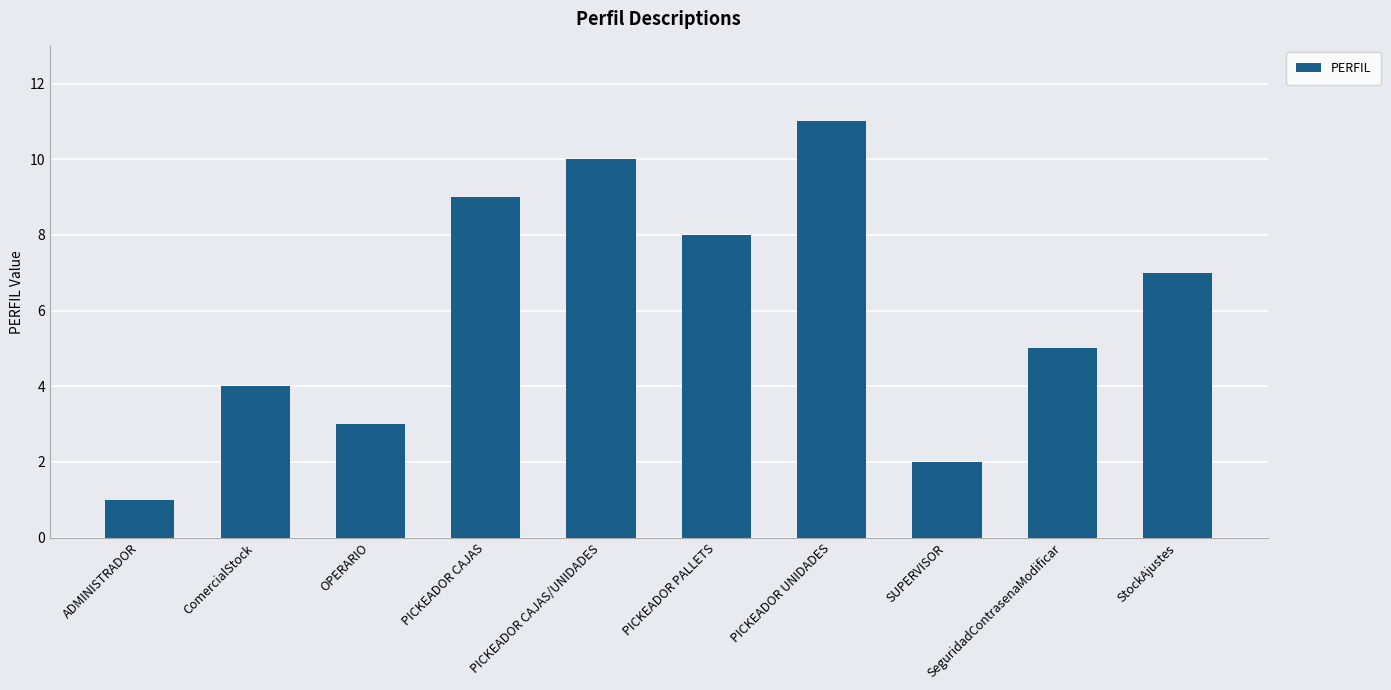

The value at StockAjustes is 12. True or false?

False